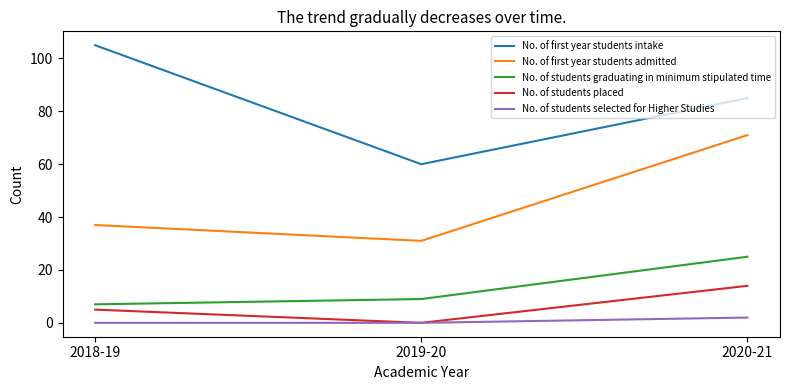

Is it true that No. of students placed equals 14 at 2020-21?

True